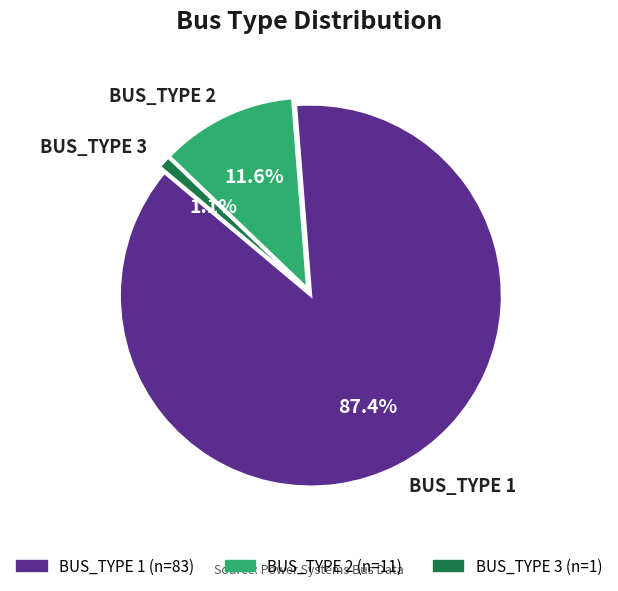

To the nearest percent, what percentage of the pie is BUS_TYPE 1?

87%